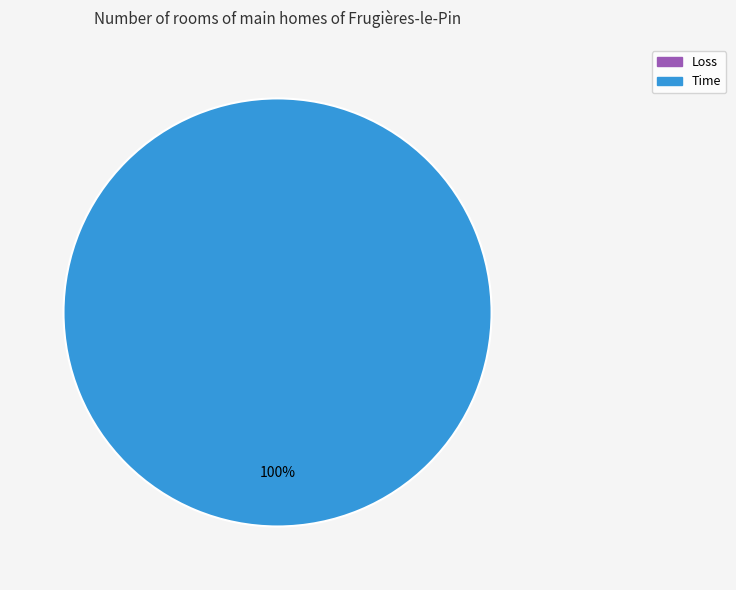

True or false: Loss accounts for 0% of the total.

True